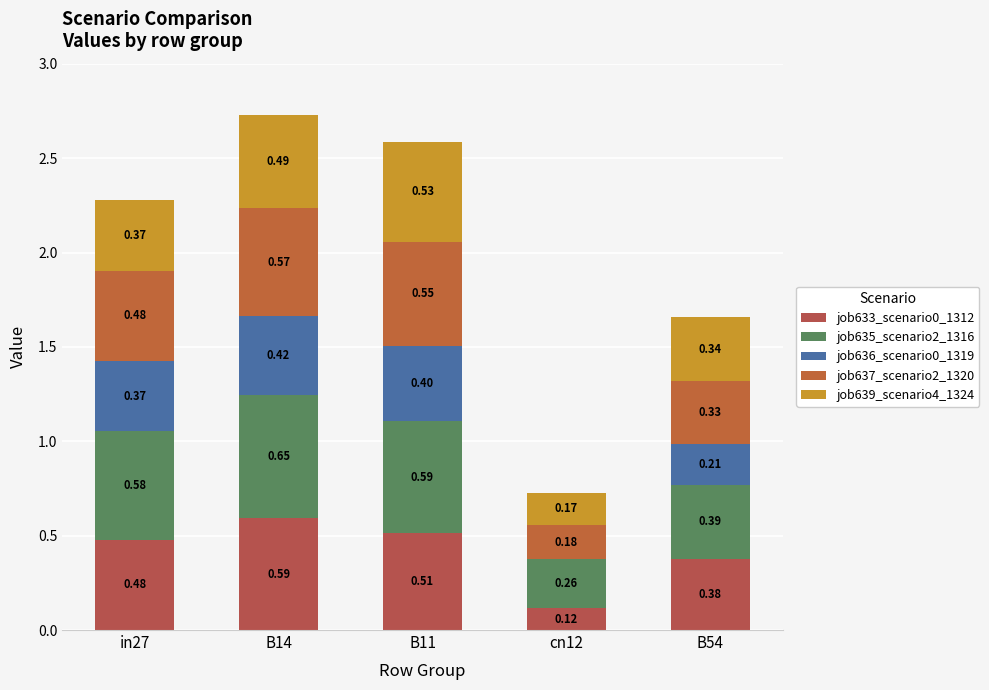

True or false: job633_scenario0_1312 has a value of 0.2 at B54.

False